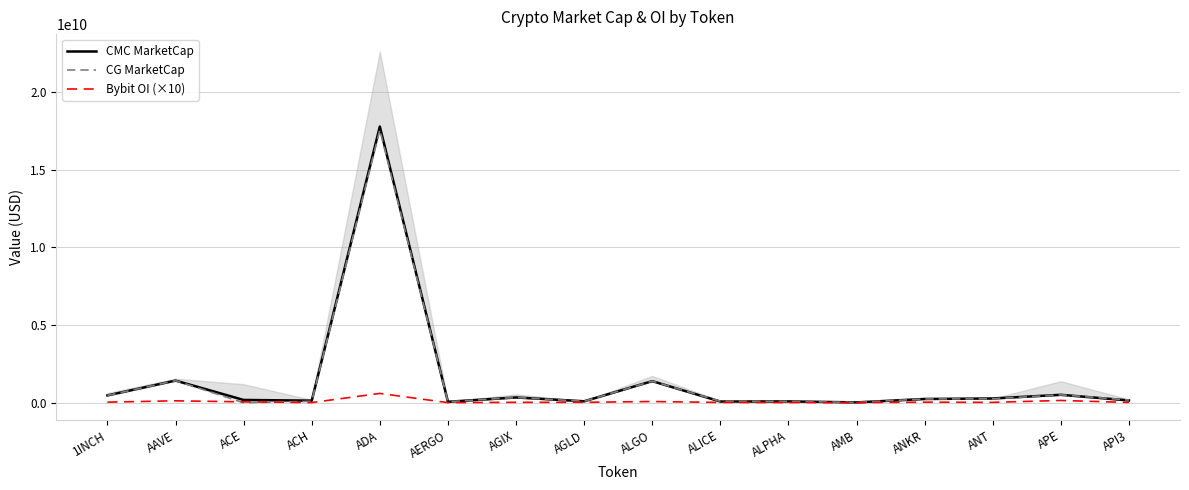

Rank the series at ALPHA from highest to lowest value.

CMC MarketCap, CG MarketCap, Bybit OI (×10)